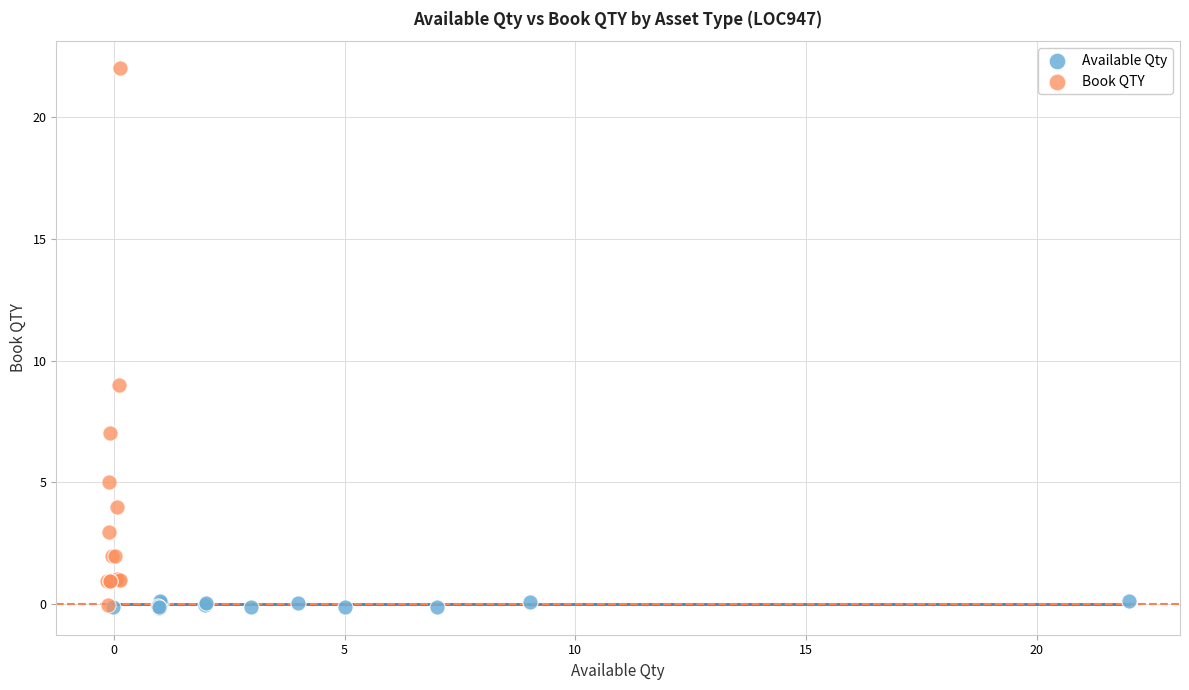

What are all the series names shown in the legend?

Available Qty, Book QTY